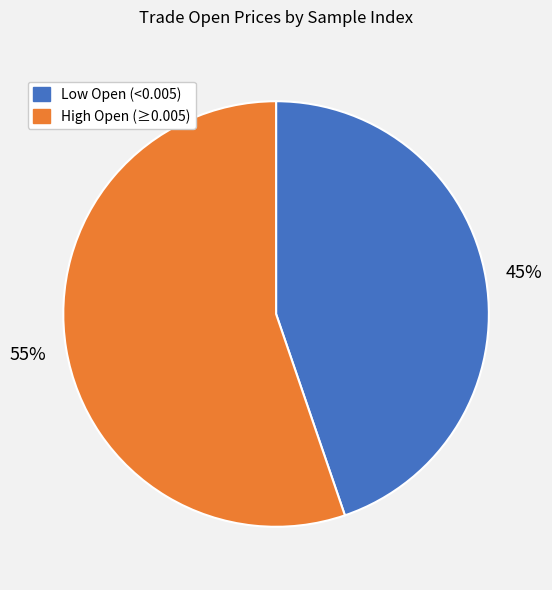

To the nearest percent, what is the difference between the largest and smallest slice percentages?

10%